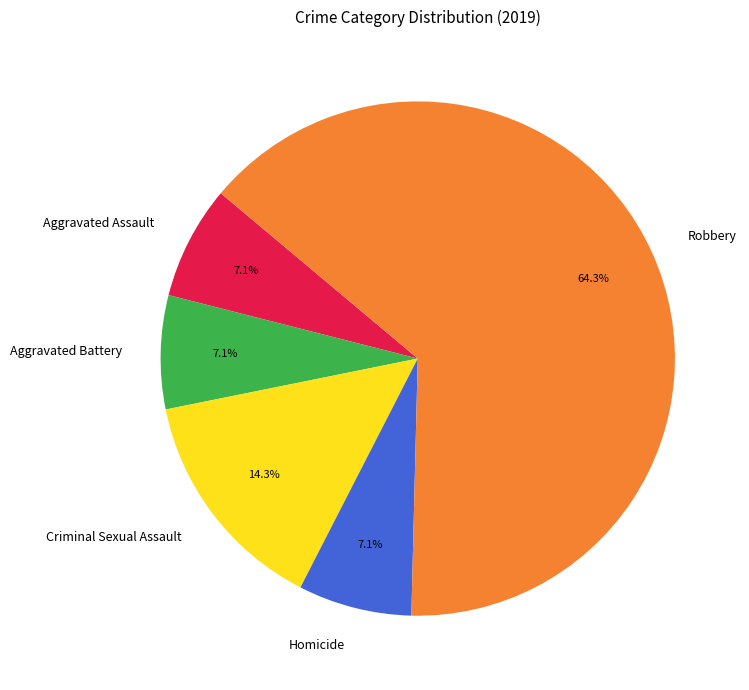

Which category has the biggest portion of the pie?

Robbery